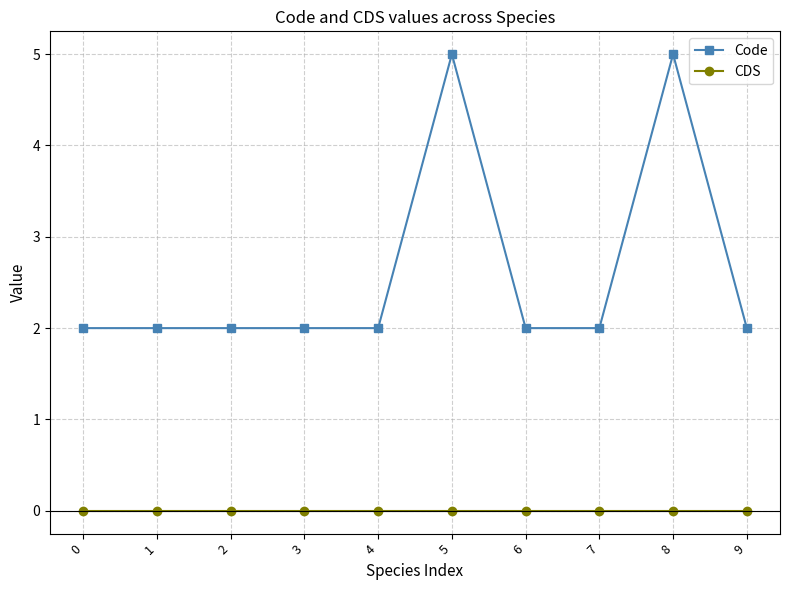

True or false: Code has more than 0 points higher than both neighbors.

True